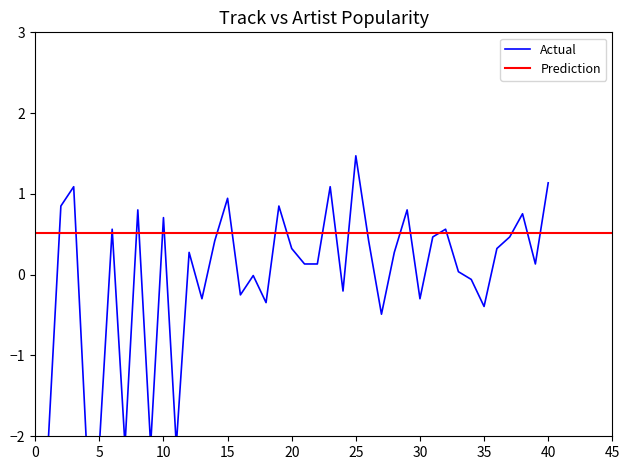

What is the difference between the values at 18 and 15?

1.3